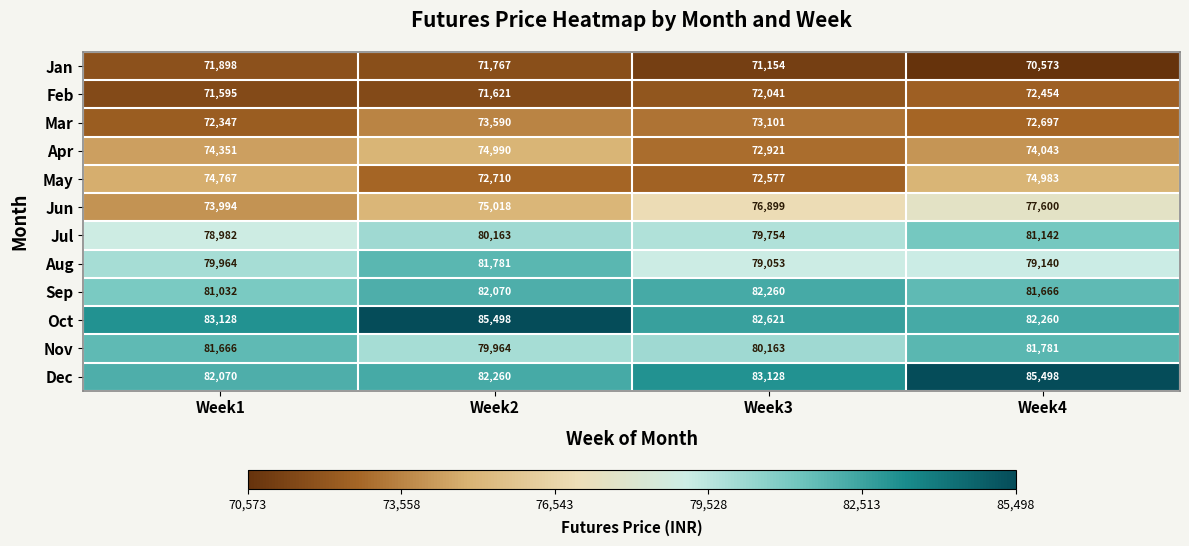

What is the difference between the Nov values at Week3 and Week4?

1618